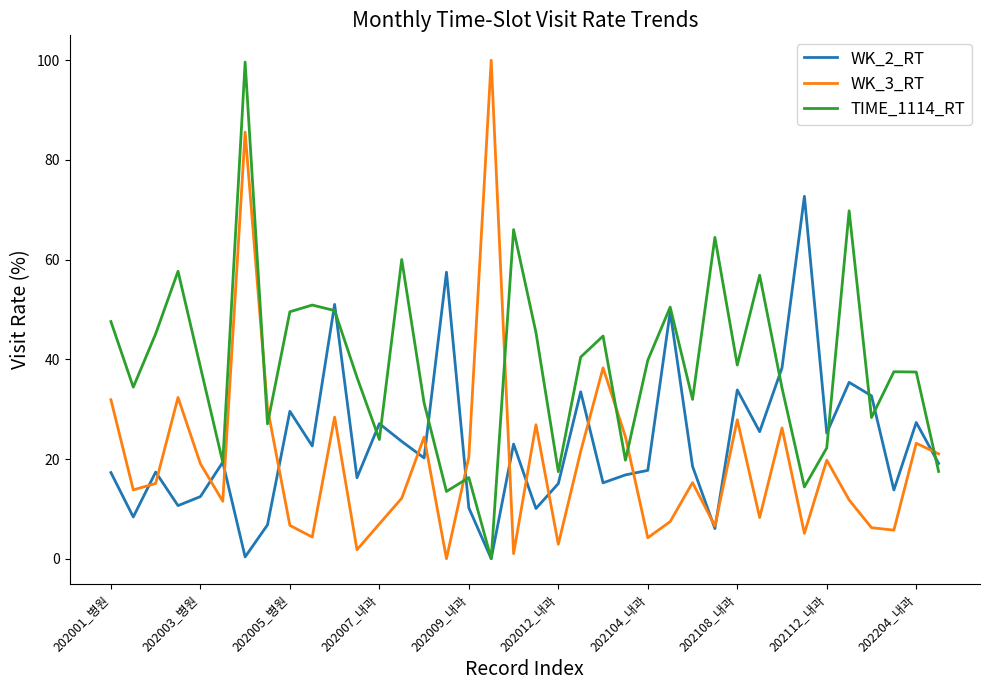

True or false: WK_2_RT and WK_3_RT cross at least once.

True